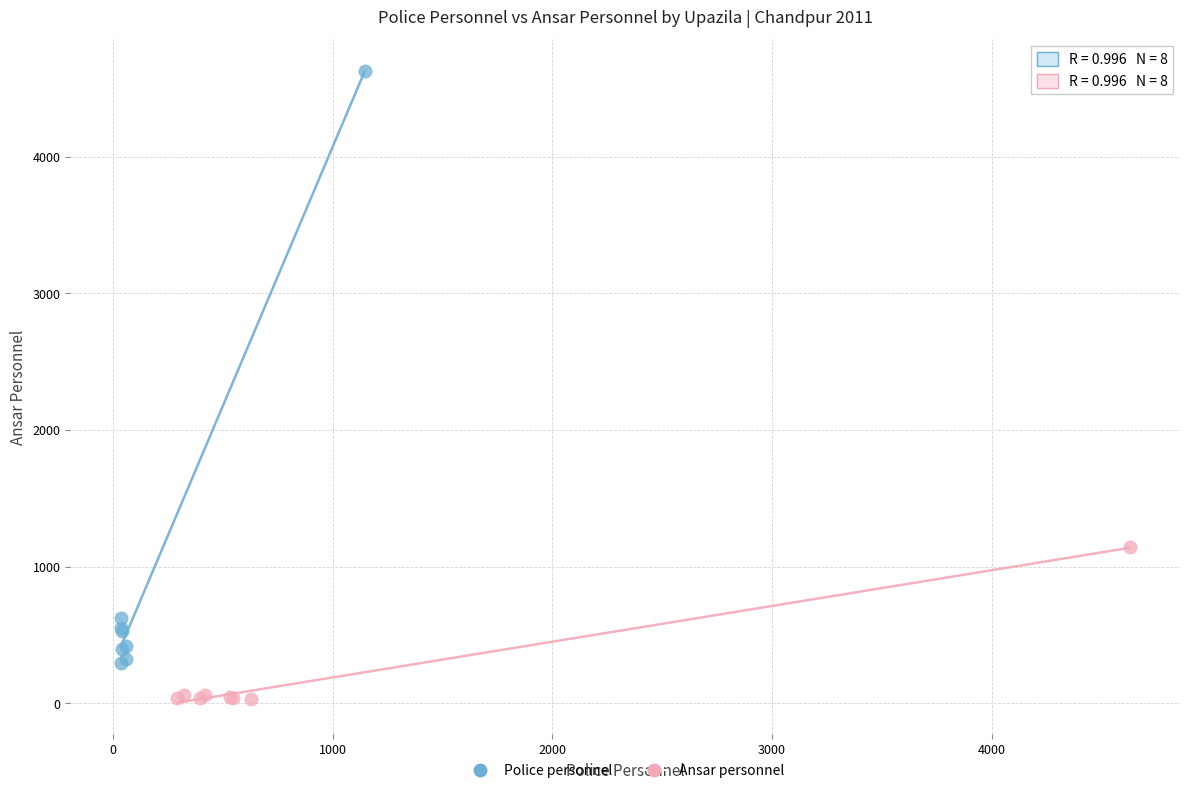

Which series reaches the maximum Y coordinate?

Police personnel